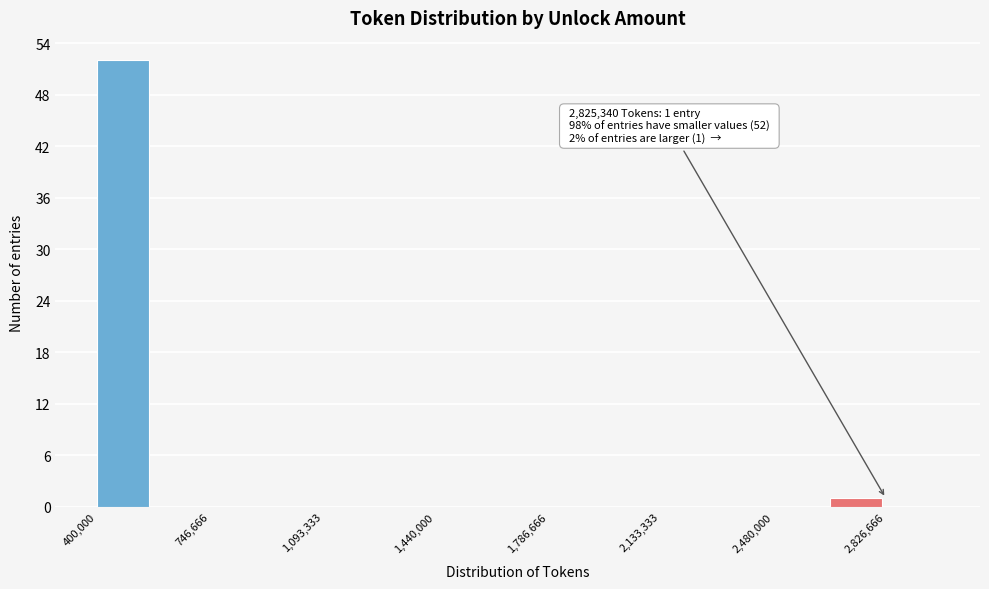

Around what value on the x-axis is the tallest bar? Give the approximate position of its centre, as read against the axis.

500000